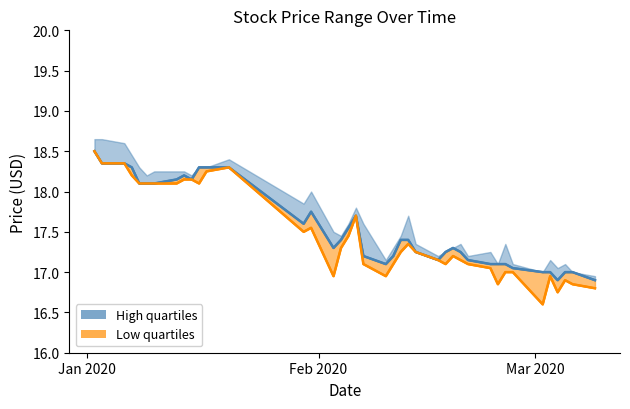

In Close (Low quartiles), how many points are higher than both neighbors (excluding endpoints)?

7